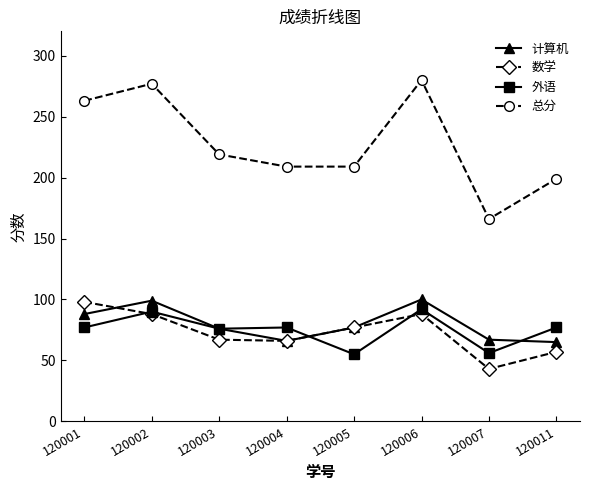

What is the difference between the maximum and second lowest values in the 数学 series?

41